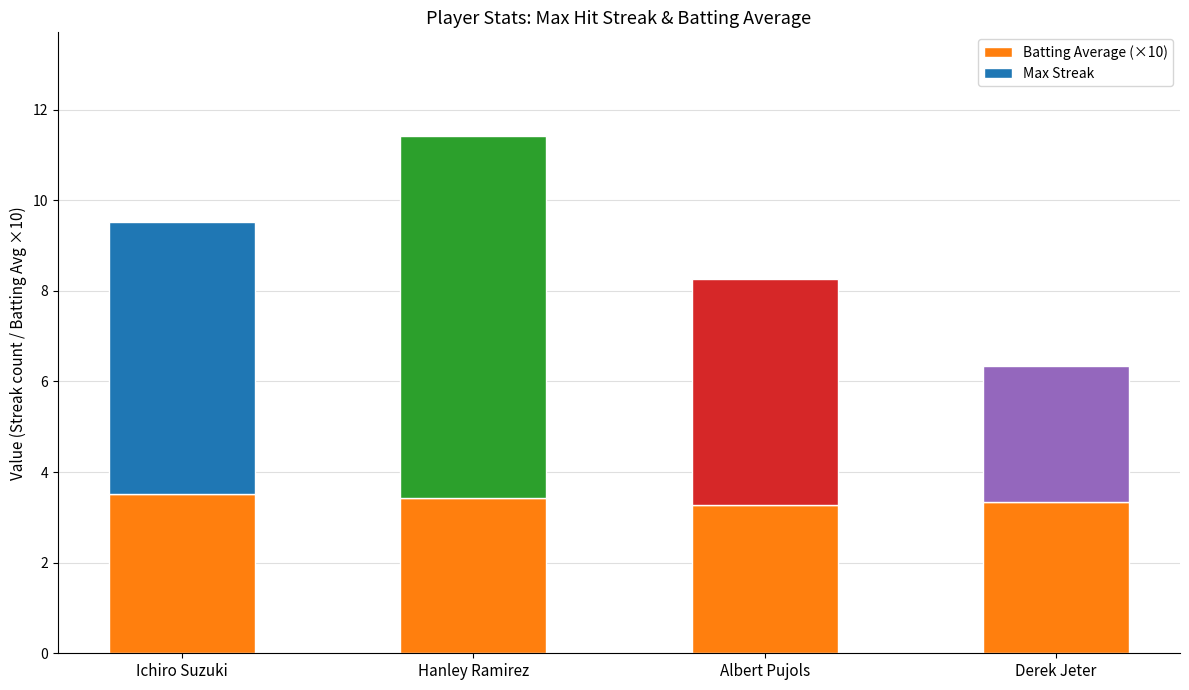

Reading left to right, list the values for the Batting Average (×10) series.

Ichiro Suzuki=3.5	Hanley Ramirez=3.4	Albert Pujols=3.3	Derek Jeter=3.3